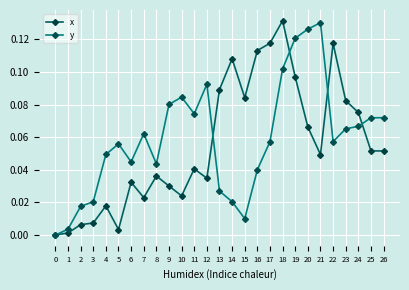

Which series has the largest total across all categories?

y